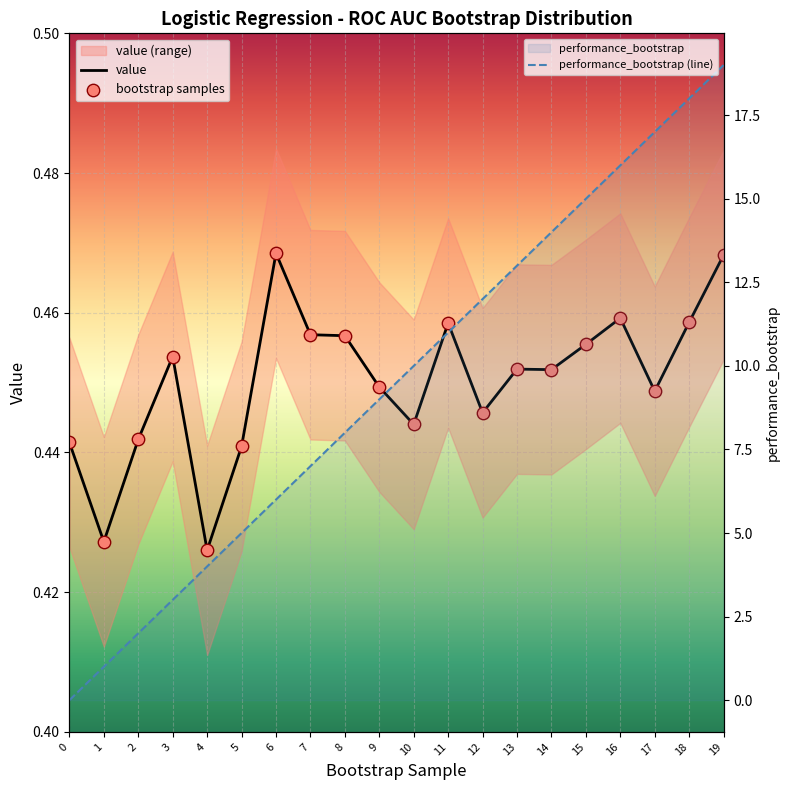

Is the value of value at 6 greater than the value of performance_bootstrap at 0?

Yes